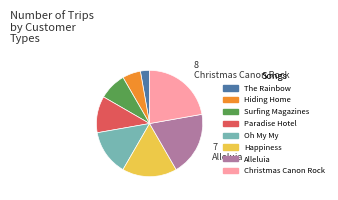

How many slices are in this pie chart?

8